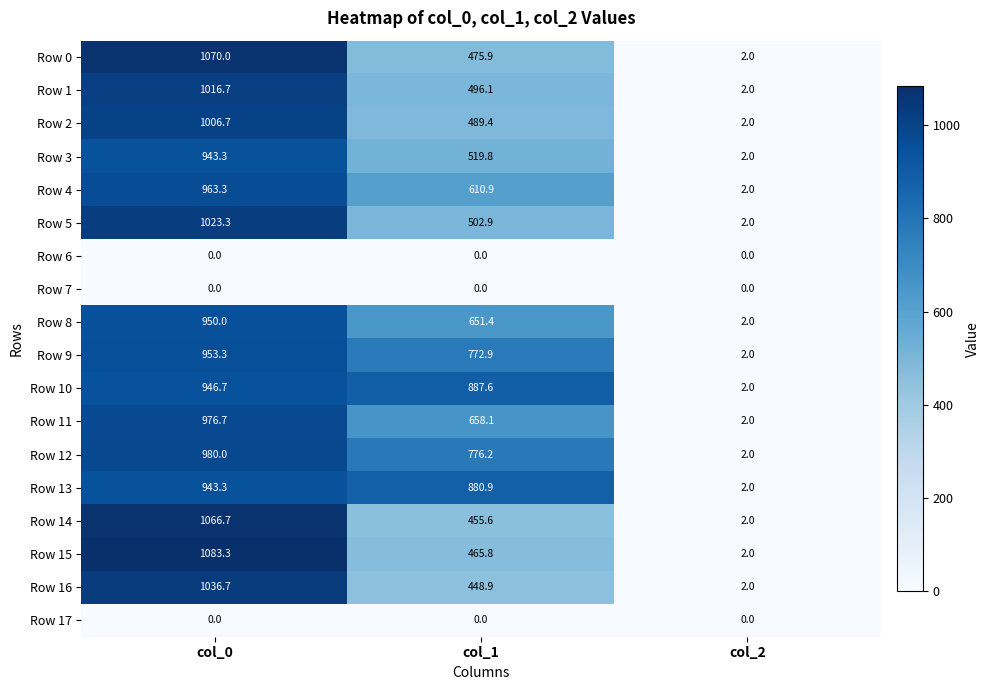

List the labels in order of Row 10 value, largest first.

col_0, col_1, col_2